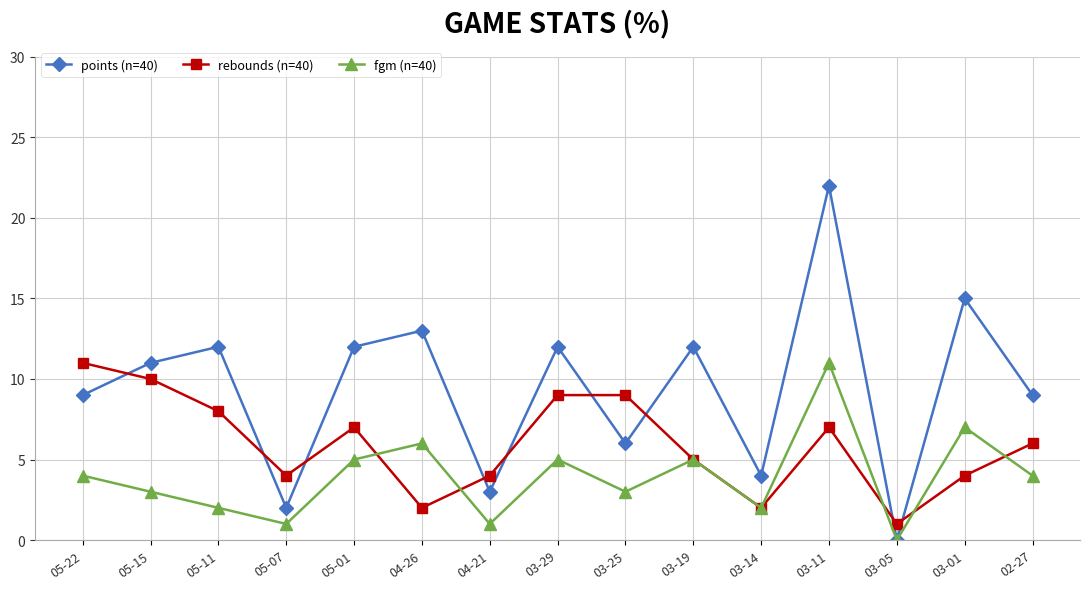

At which category does fgm (n=40) reach its first local valley?

05-07